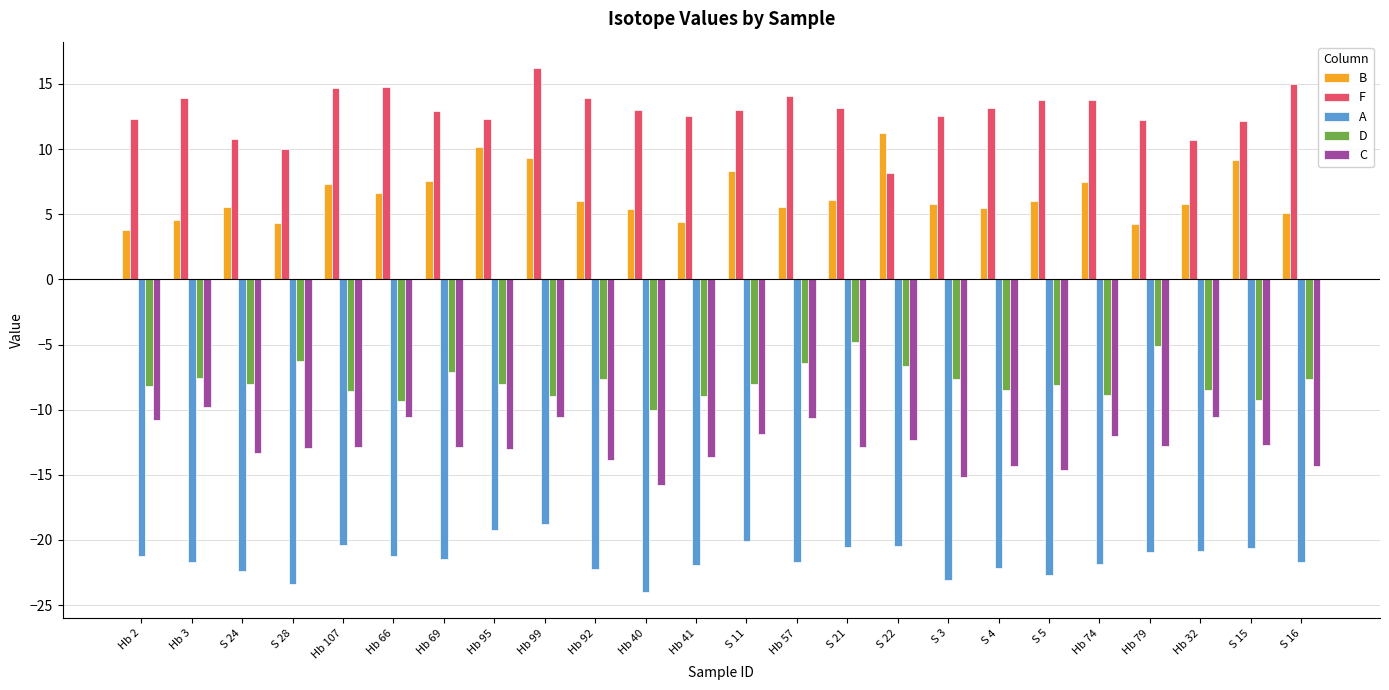

Count the number of data series in this chart.

5